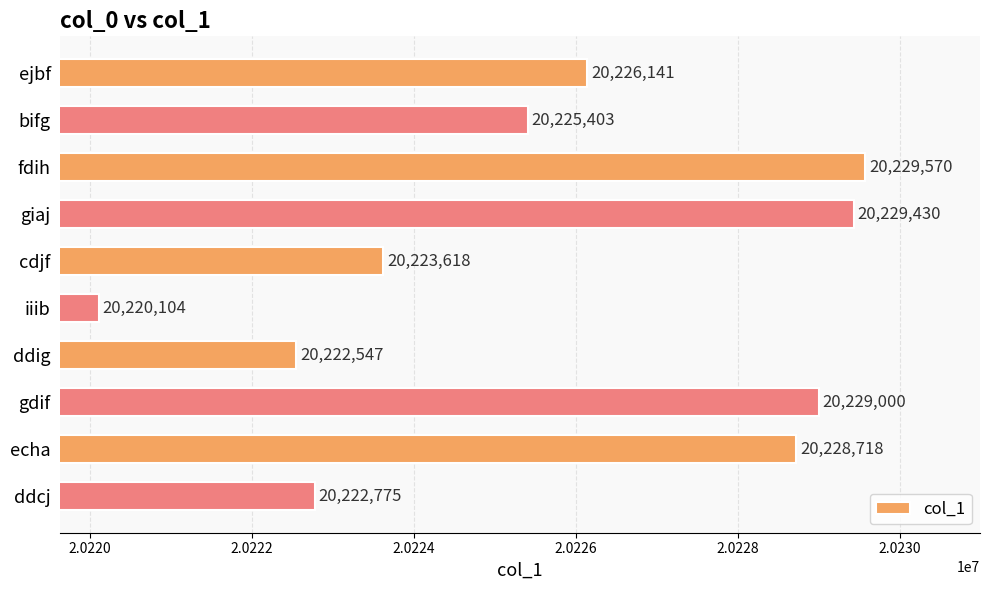

Rank the categories by value from highest to lowest.

fdih, giaj, gdif, echa, ejbf, bifg, cdjf, ddcj, ddig, iiib